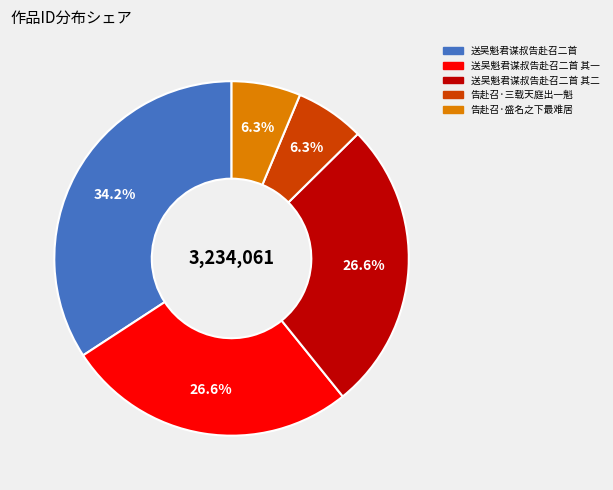

To the nearest percent, what percentage of the pie is 告赴召·三载天庭出一魁?

6%